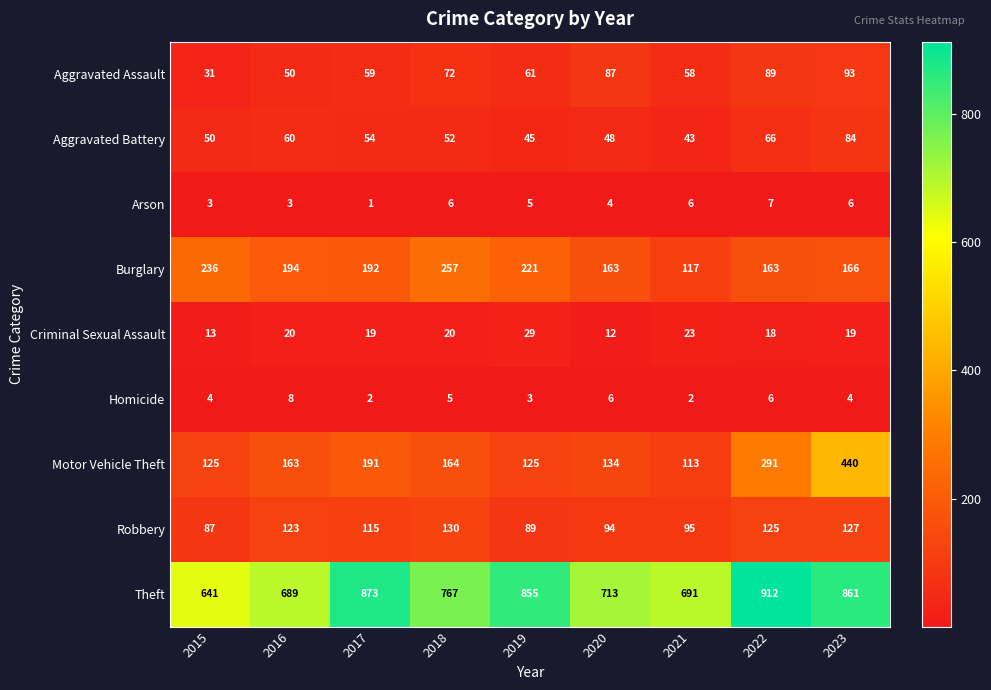

What is the smallest value displayed?

1